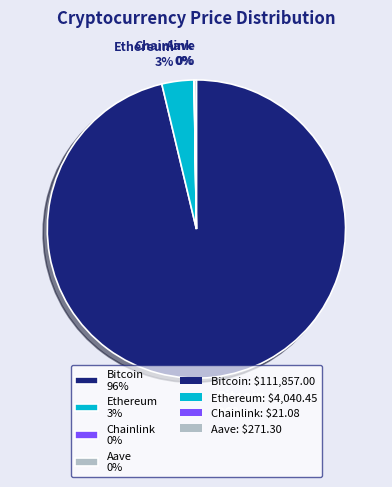

Is there any slice that represents more than half of the pie?

Yes